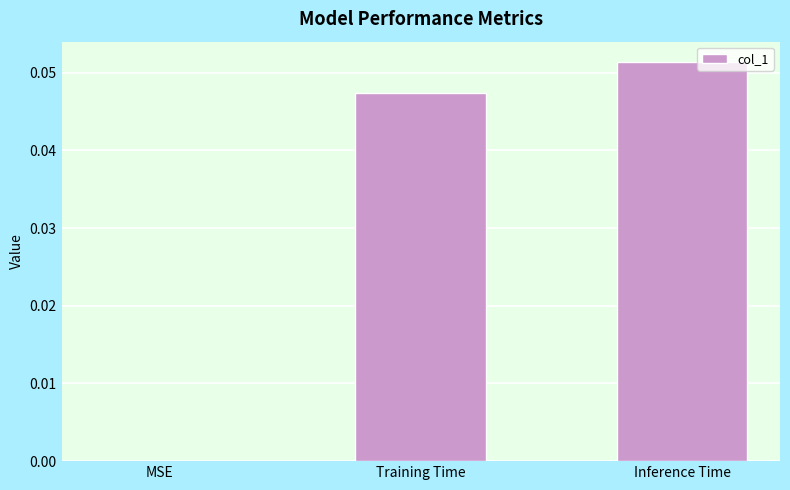

Which category has the highest value across all series?

Inference Time